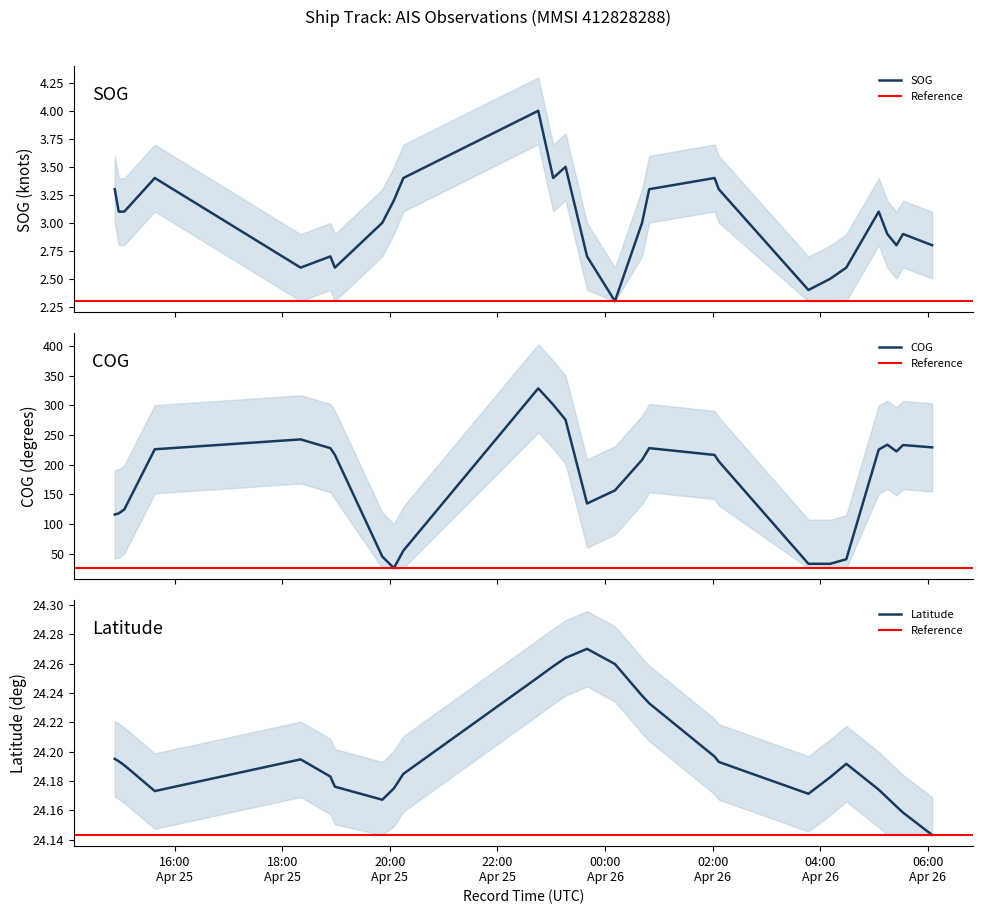

What are all the series names shown in the legend?

SOG, COG, Latitude